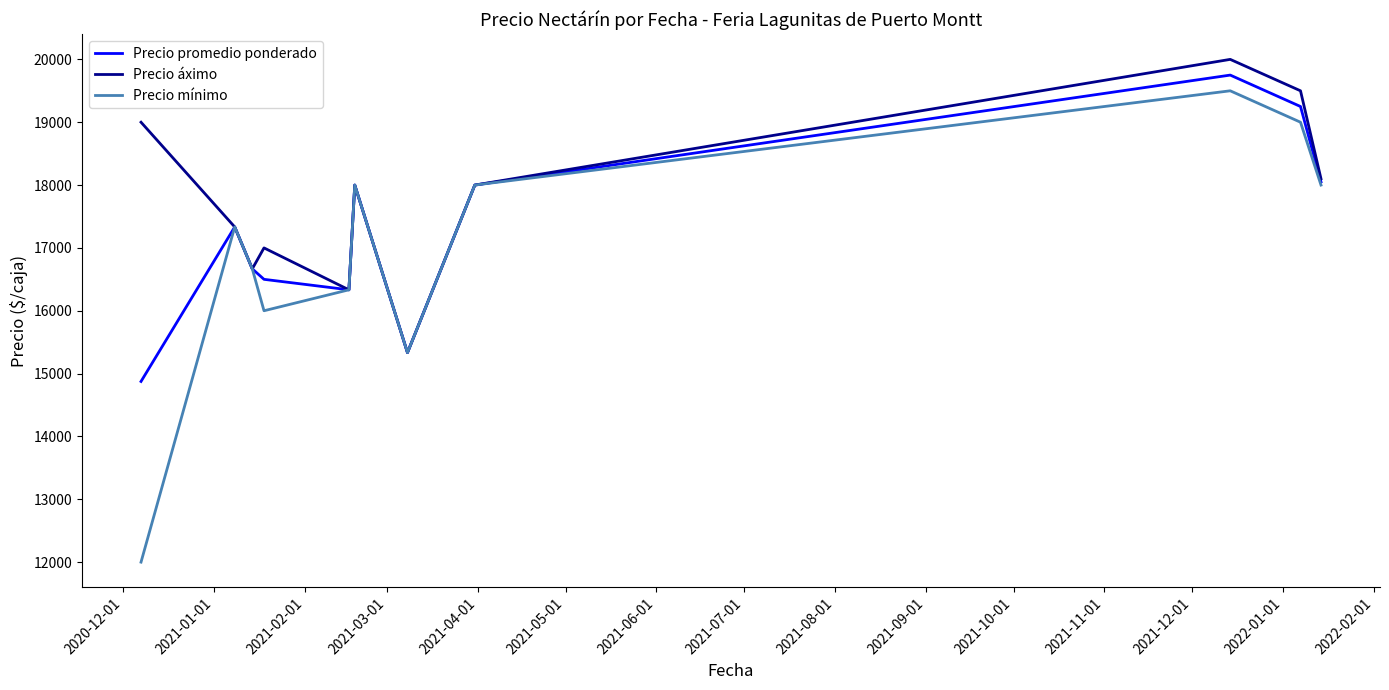

Which series has the largest total across all categories?

Precio áximo